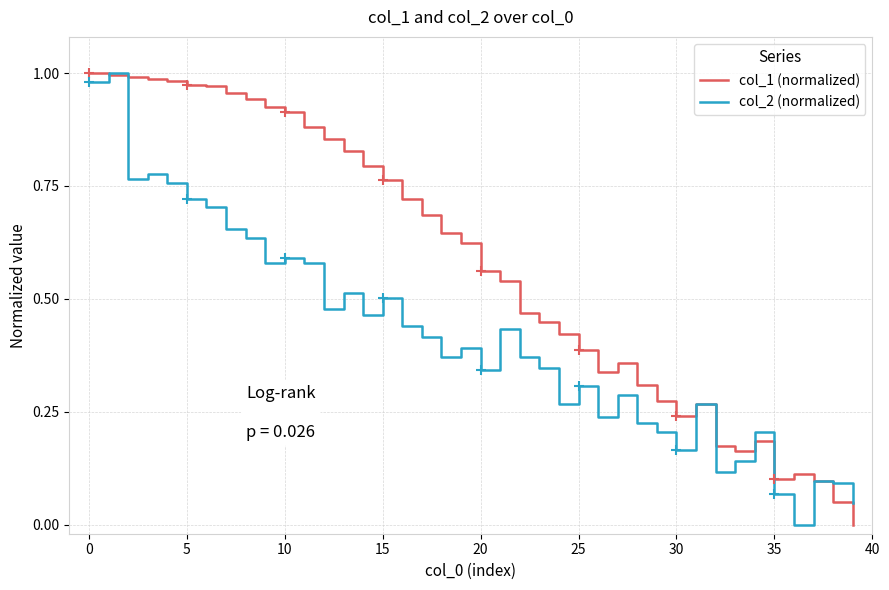

Which series has the largest total across all categories?

col_1 (normalized)